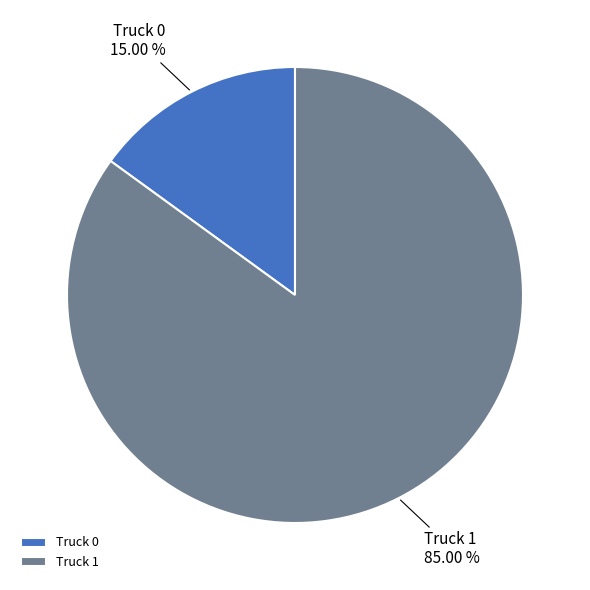

What is the total percentage of Truck 1 and Truck 0?

100.0%